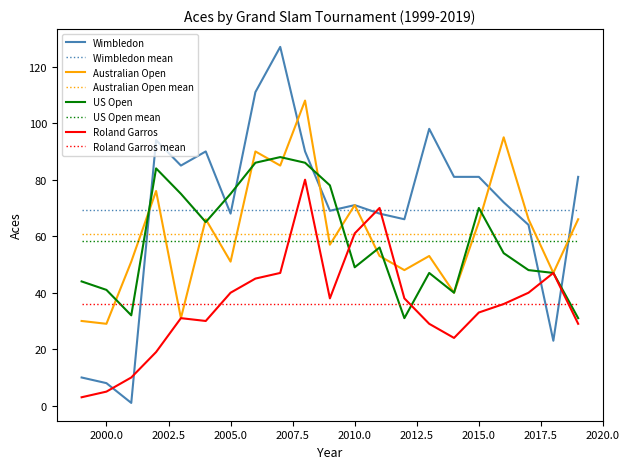

Which series has the widest spread of values?

Wimbledon